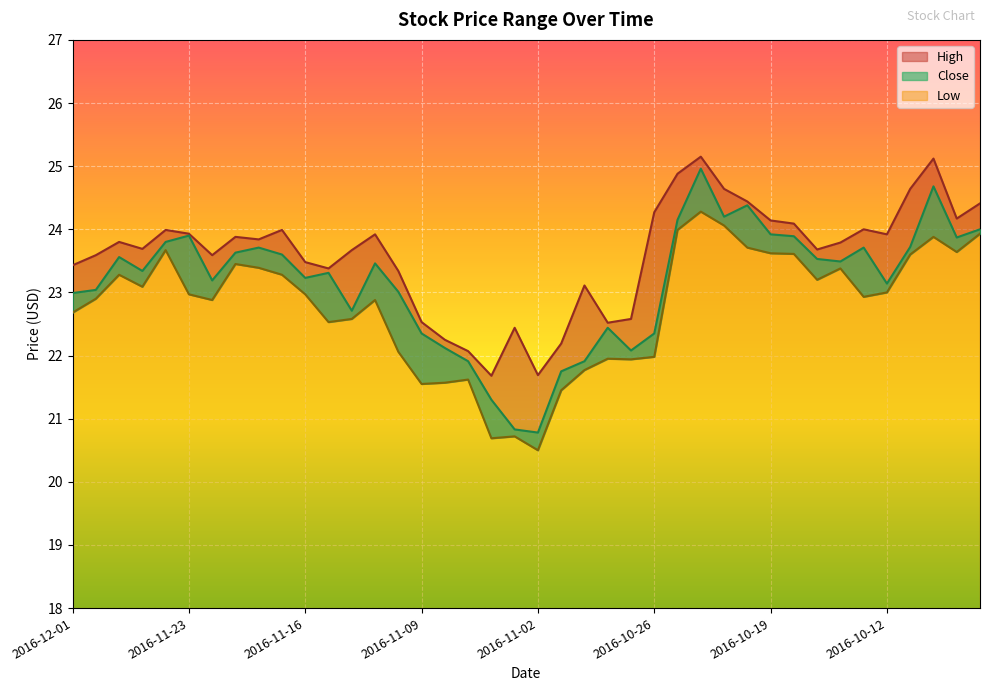

Reading right to left, transcribe all the data shown in this chart.

High: 2016-10-06=24.4	2016-10-07=24.2	2016-10-10=25.1	2016-10-11=24.6	2016-10-12=23.9	2016-10-13=24.0	2016-10-14=23.8	2016-10-17=23.7	2016-10-18=24.1	2016-10-19=24.1	2016-10-20=24.4	2016-10-21=24.6	2016-10-24=25.1	2016-10-25=24.9	2016-10-26=24.3	2016-10-27=22.6	2016-10-28=22.5	2016-10-31=23.1	2016-11-01=22.2	2016-11-02=21.7	2016-11-03=22.4	2016-11-04=21.7	2016-11-07=22.1	2016-11-08=22.2	2016-11-09=22.5	2016-11-10=23.3	2016-11-11=23.9	2016-11-14=23.7	2016-11-15=23.4	2016-11-16=23.5	2016-11-17=24.0	2016-11-18=23.8	2016-11-21=23.9	2016-11-22=23.6	2016-11-23=23.9	2016-11-25=24.0	2016-11-28=23.7	2016-11-29=23.8	2016-11-30=23.6	2016-12-01=23.4
Close: 2016-10-06=24.0	2016-10-07=23.9	2016-10-10=24.7	2016-10-11=23.7	2016-10-12=23.1	2016-10-13=23.7	2016-10-14=23.5	2016-10-17=23.5	2016-10-18=23.9	2016-10-19=23.9	2016-10-20=24.4	2016-10-21=24.2	2016-10-24=25.0	2016-10-25=24.1	2016-10-26=22.4	2016-10-27=22.1	2016-10-28=22.4	2016-10-31=21.9	2016-11-01=21.8	2016-11-02=20.8	2016-11-03=20.8	2016-11-04=21.3	2016-11-07=21.9	2016-11-08=22.1	2016-11-09=22.4	2016-11-10=23.0	2016-11-11=23.5	2016-11-14=22.7	2016-11-15=23.3	2016-11-16=23.2	2016-11-17=23.6	2016-11-18=23.7	2016-11-21=23.6	2016-11-22=23.2	2016-11-23=23.9	2016-11-25=23.8	2016-11-28=23.3	2016-11-29=23.6	2016-11-30=23.0	2016-12-01=23.0
Low: 2016-10-06=23.9	2016-10-07=23.6	2016-10-10=23.9	2016-10-11=23.6	2016-10-12=23.0	2016-10-13=22.9	2016-10-14=23.4	2016-10-17=23.2	2016-10-18=23.6	2016-10-19=23.6	2016-10-20=23.7	2016-10-21=24.1	2016-10-24=24.3	2016-10-25=24.0	2016-10-26=22.0	2016-10-27=21.9	2016-10-28=22.0	2016-10-31=21.8	2016-11-01=21.5	2016-11-02=20.5	2016-11-03=20.7	2016-11-04=20.7	2016-11-07=21.6	2016-11-08=21.6	2016-11-09=21.5	2016-11-10=22.1	2016-11-11=22.9	2016-11-14=22.6	2016-11-15=22.5	2016-11-16=23.0	2016-11-17=23.3	2016-11-18=23.4	2016-11-21=23.5	2016-11-22=22.9	2016-11-23=23.0	2016-11-25=23.7	2016-11-28=23.1	2016-11-29=23.3	2016-11-30=22.9	2016-12-01=22.7